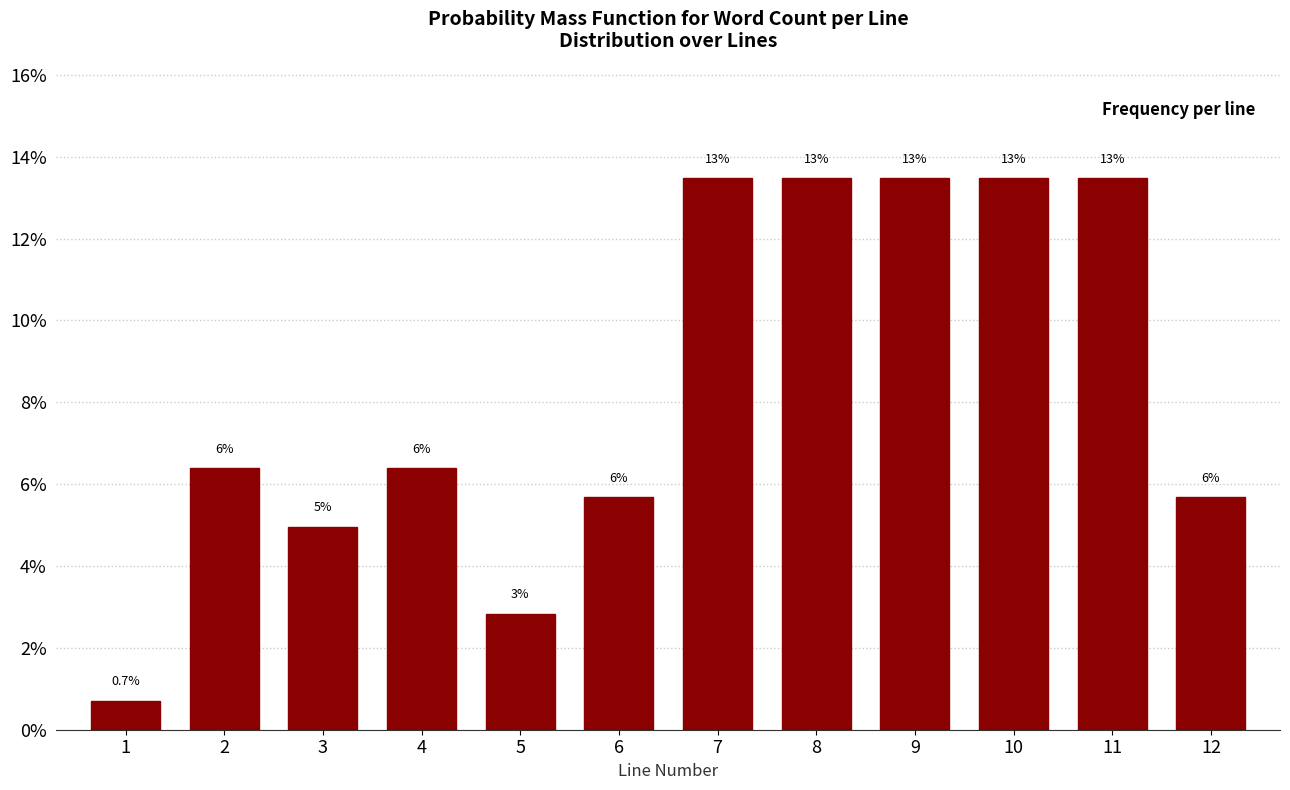

Does the chart contain any negative values?

No